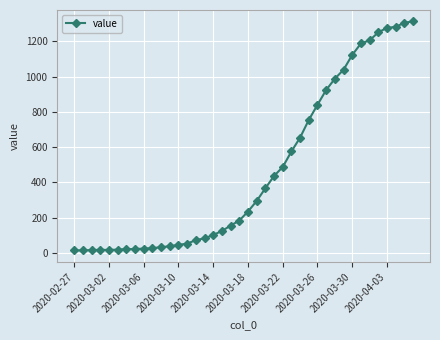

What is the difference between the second highest and minimum values?

1293